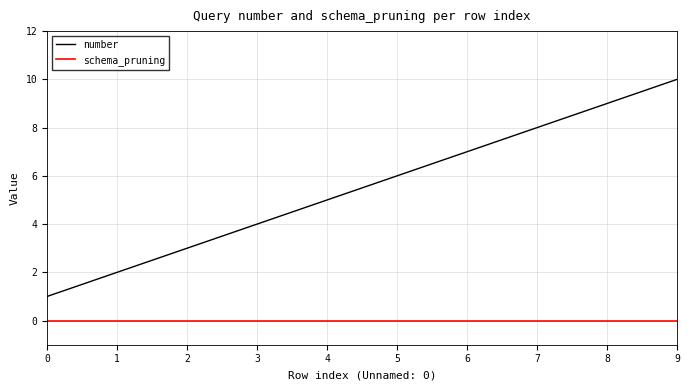

What is the difference between the highest and lowest values at 3?

4